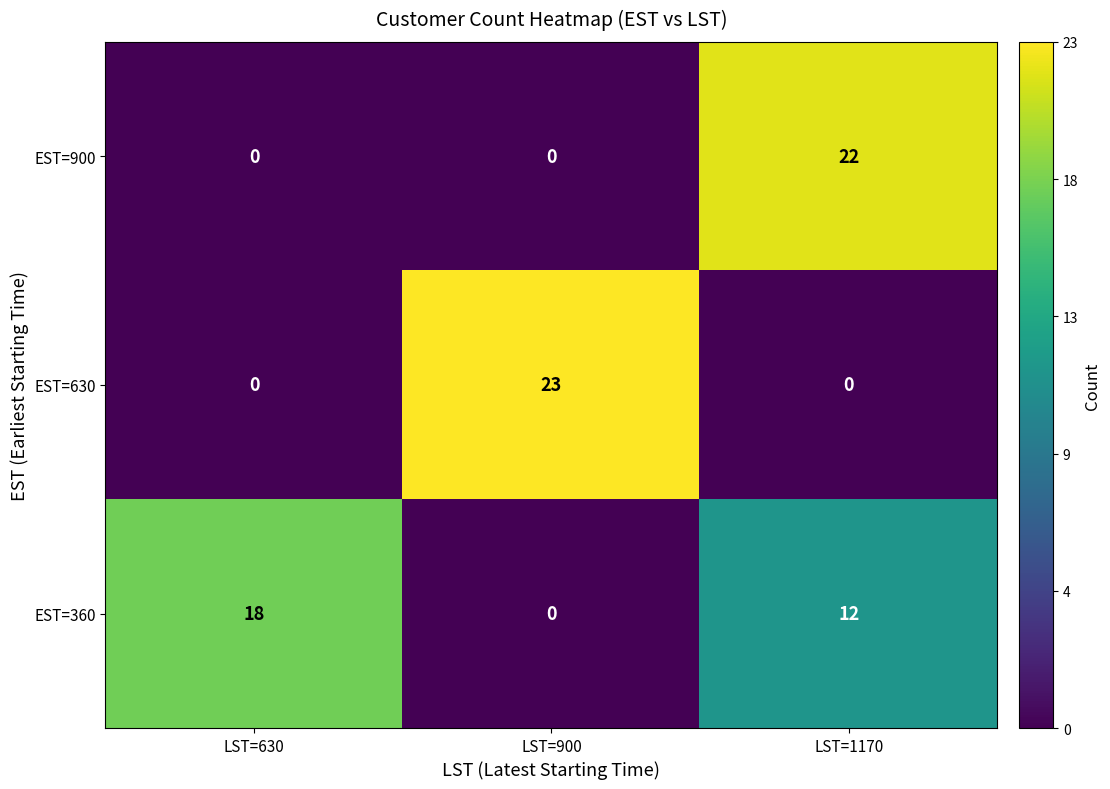

At LST=1170, list the series in order from smallest to largest.

EST=630, EST=360, EST=900